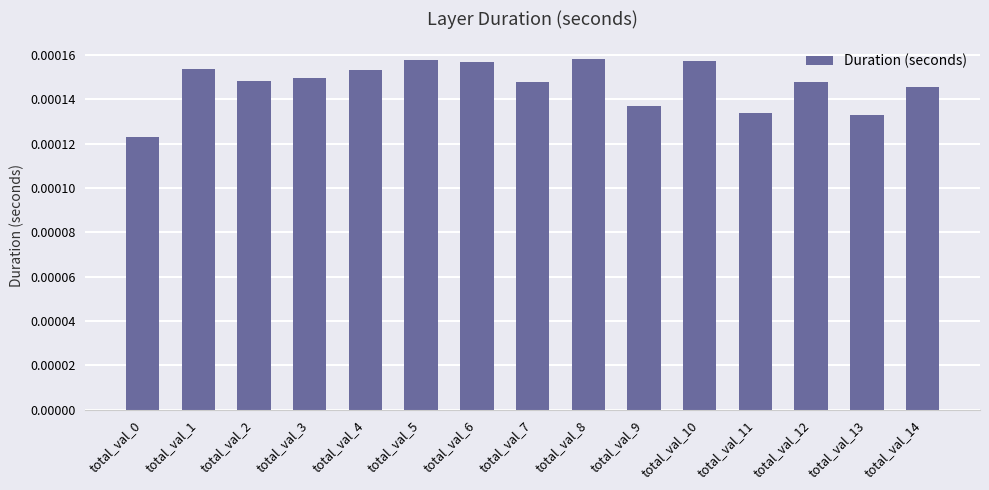

Between total_val_2 and total_val_4, which is larger?

total_val_4